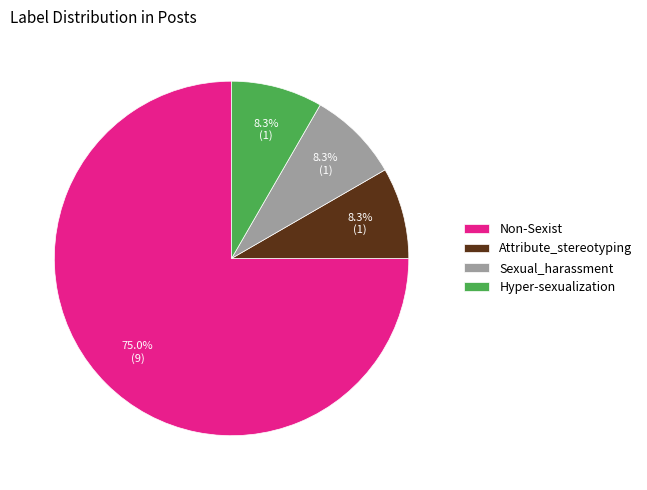

The Non-Sexist slice represents 75% of the pie. True or false?

True